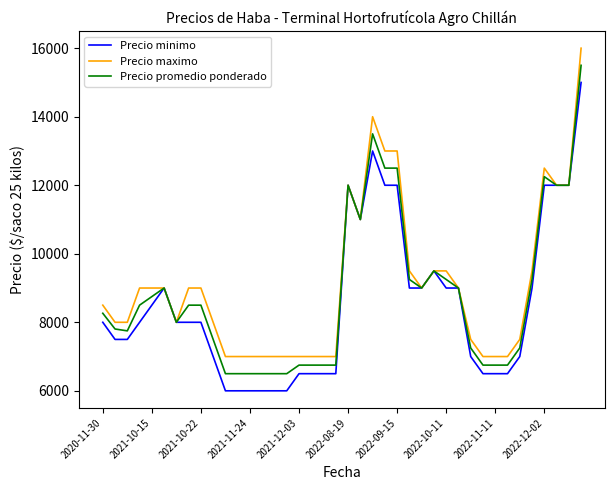

Rank the series by their maximum value, from highest to lowest.

Precio maximo, Precio promedio ponderado, Precio minimo